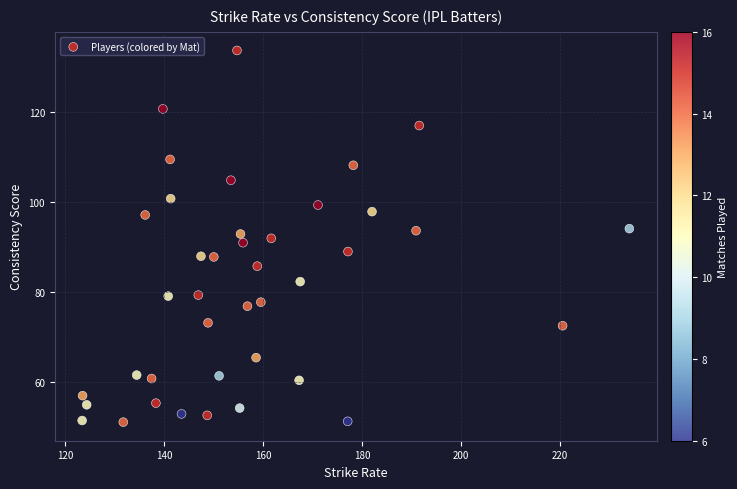

What is the range of Y values (max minus min)?

82.5